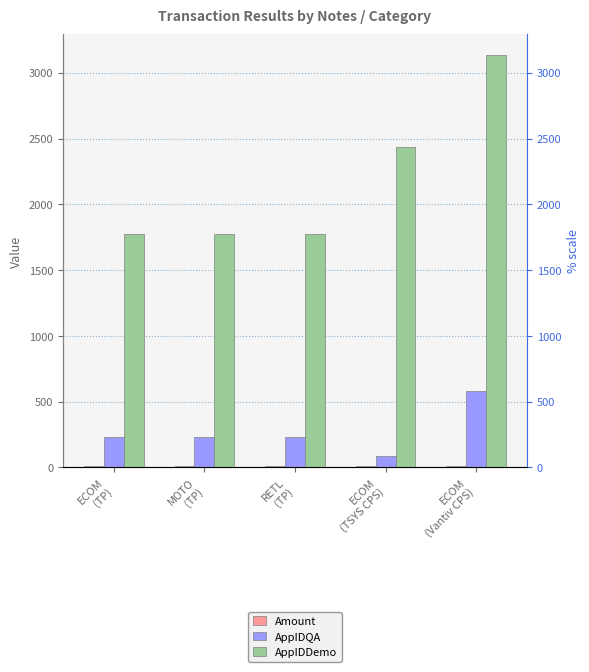

The value of AppIDDemo at ECOM
(TSYS CPS) is 751.6. True or false?

False